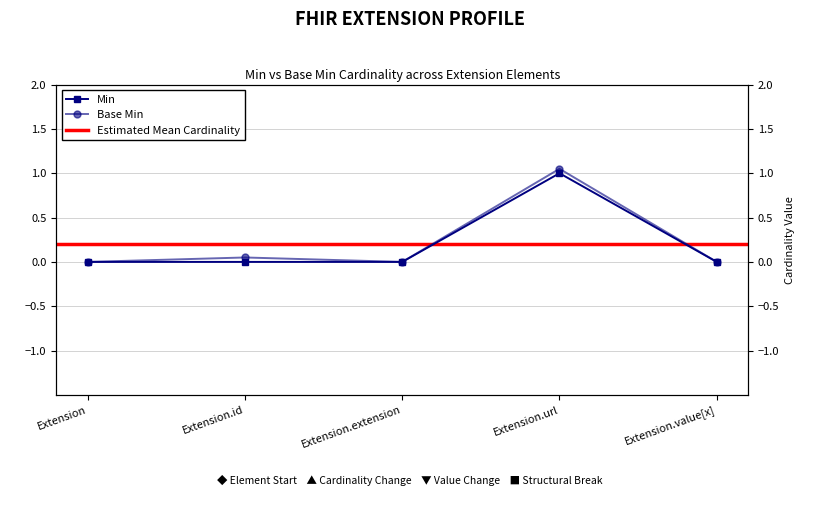

True or false: Base Min and Min cross at least once.

False